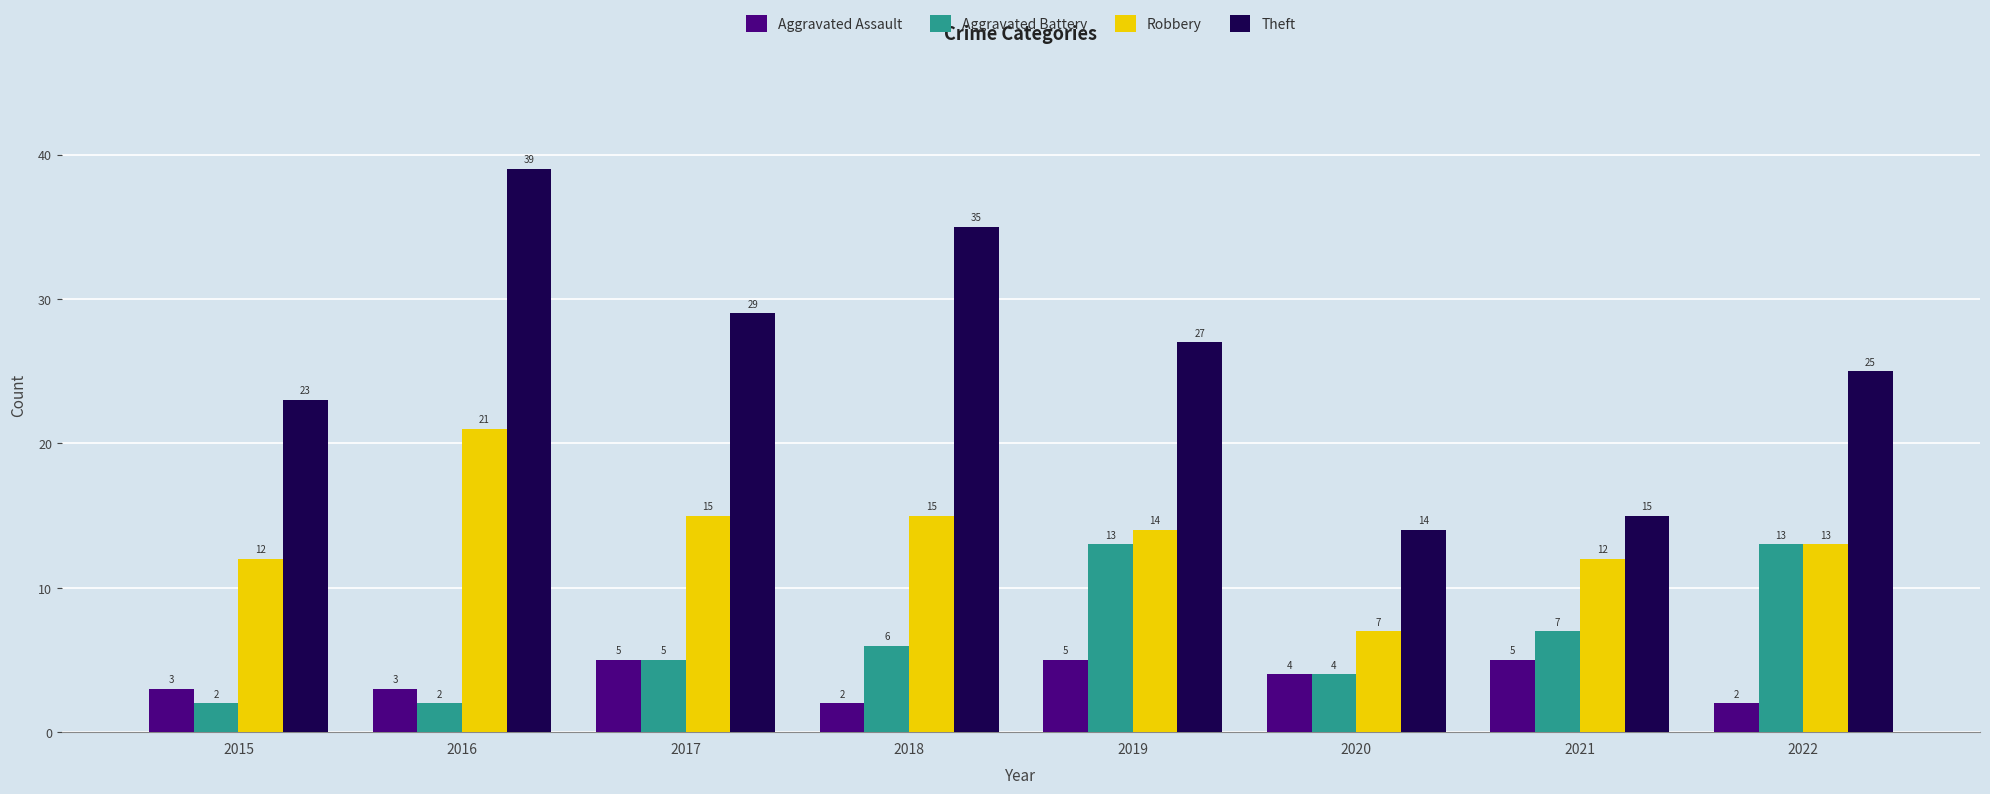

What are all the series names shown in the legend?

Aggravated Assault, Aggravated Battery, Robbery, Theft